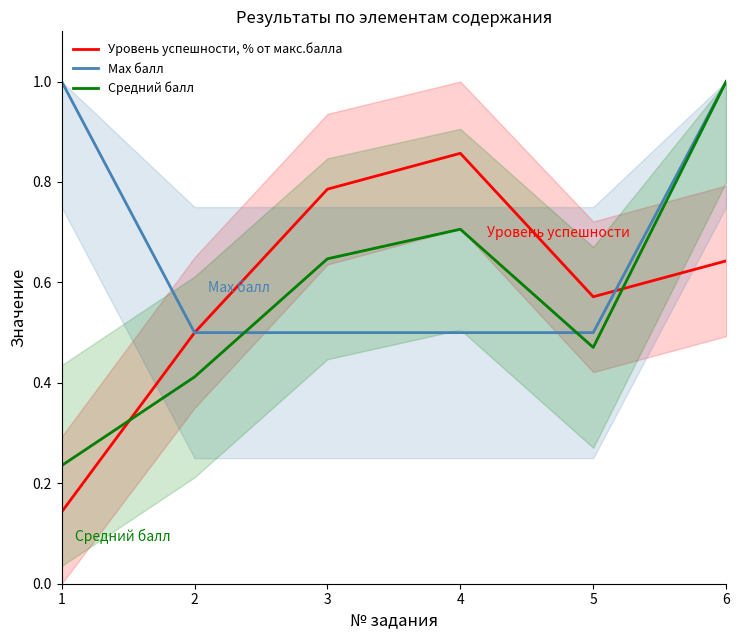

Reading left to right, what are all the values shown in this chart?

Уровень успешности, % от макс.балла: 1=0.1	2=0.5	3=0.8	4=0.9	5=0.6	6=0.6
Max балл: 1=1.0	2=0.5	3=0.5	4=0.5	5=0.5	6=1.0
Средний балл: 1=0.2	2=0.4	3=0.6	4=0.7	5=0.5	6=1.0